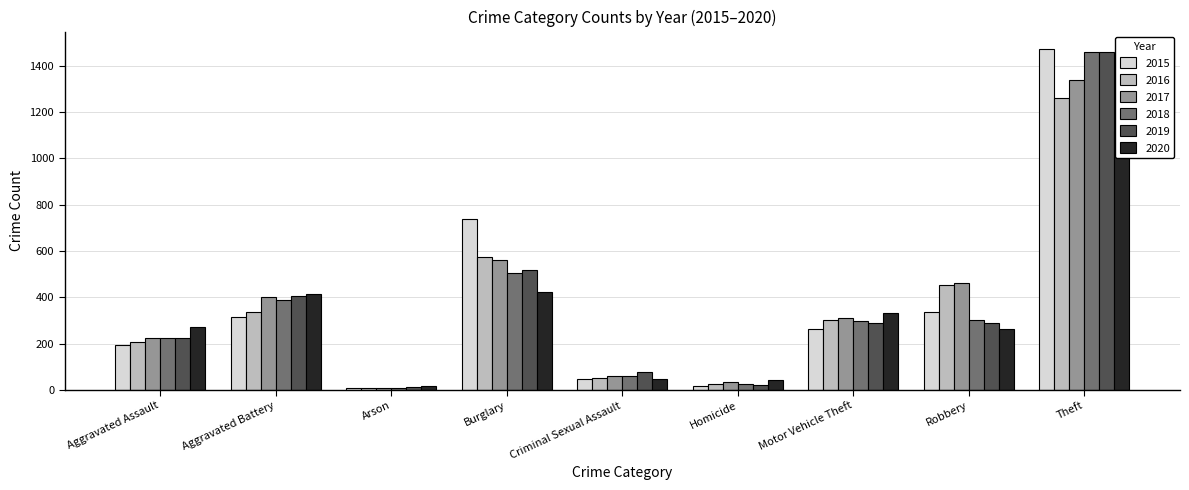

Rank the categories by 2018 value from lowest to highest.

Arson, Homicide, Criminal Sexual Assault, Aggravated Assault, Motor Vehicle Theft, Robbery, Aggravated Battery, Burglary, Theft